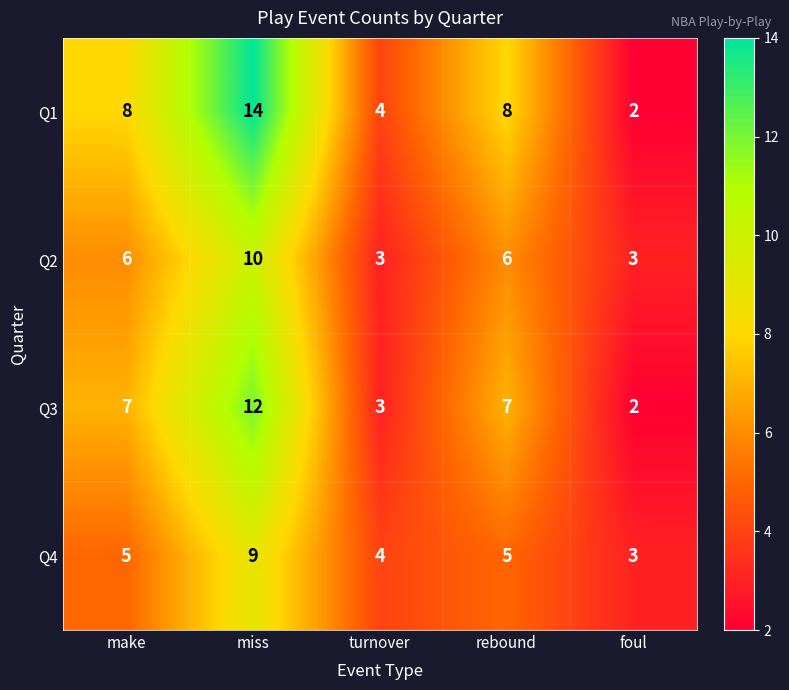

What is the average value of the Q1 series?

7